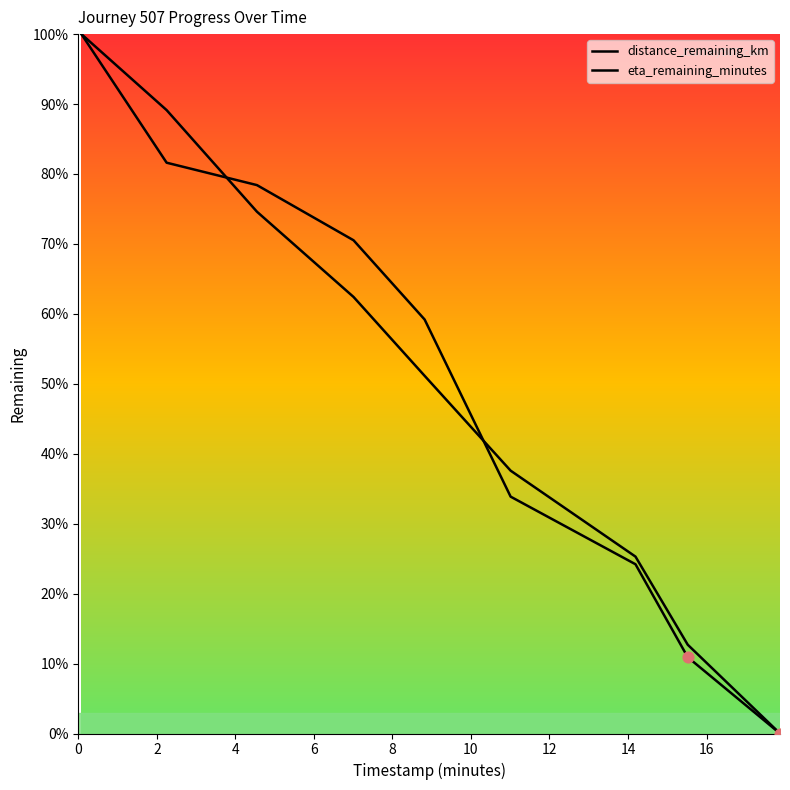

Which series reaches the minimum Y coordinate?

distance_remaining_km